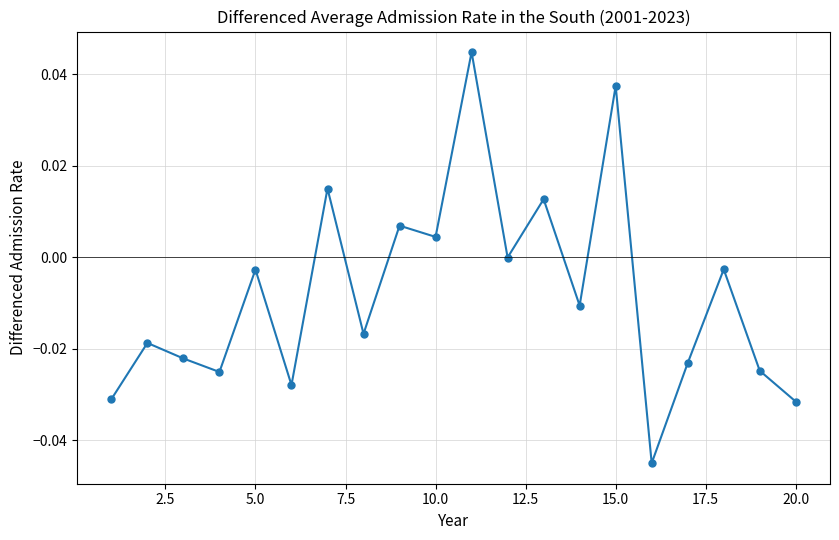

True or false: the data has more than 0 interior local peaks.

True